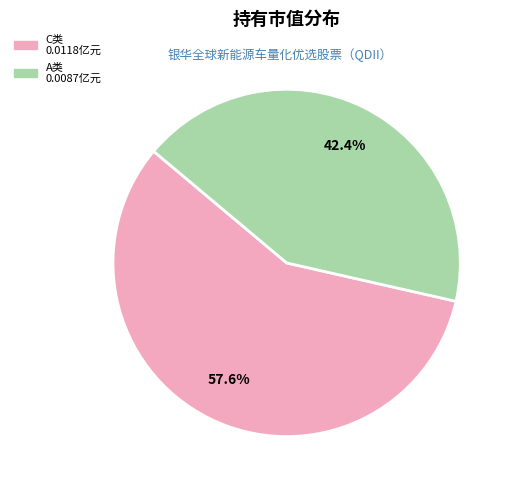

Count the number of slices in the pie.

2